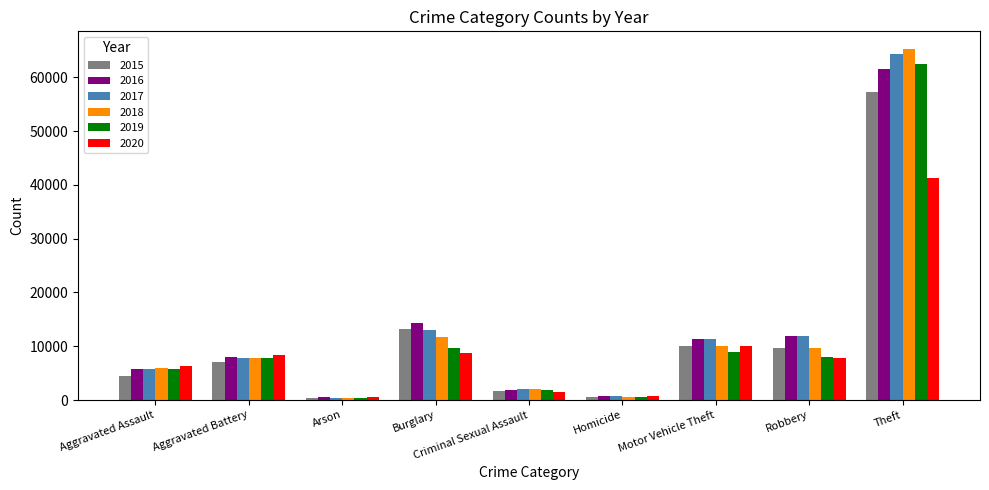

Rank the series by their maximum value, from highest to lowest.

2018, 2017, 2019, 2016, 2015, 2020